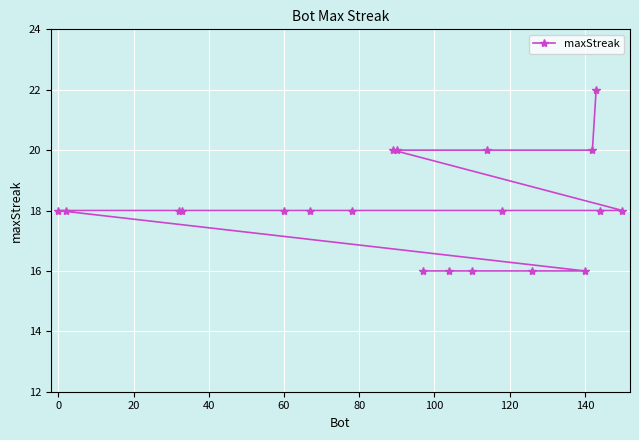

How many lines are shown in the chart?

1